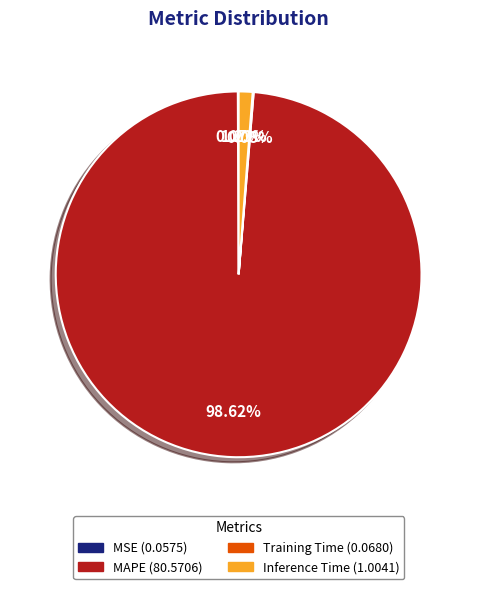

Is there any slice that represents more than half of the pie?

Yes